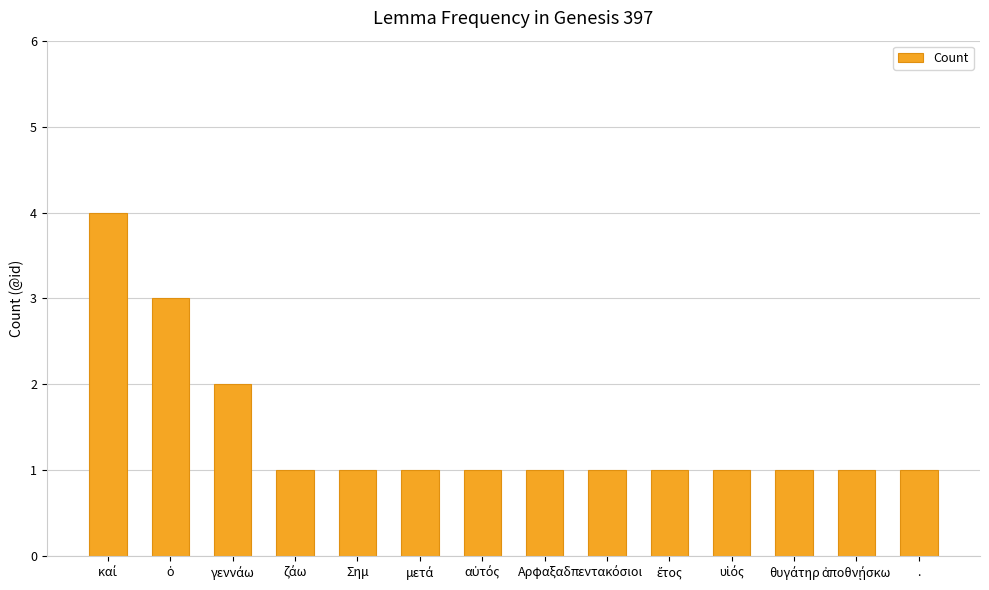

What is the maximum value shown in the chart?

4